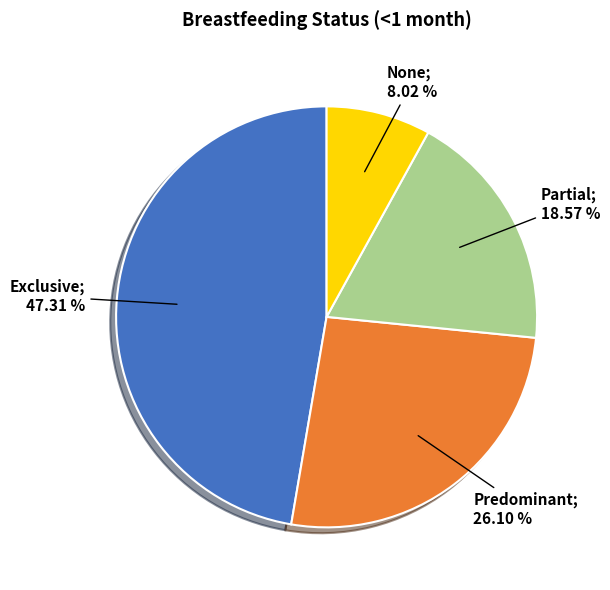

Is there a majority slice in this chart?

No